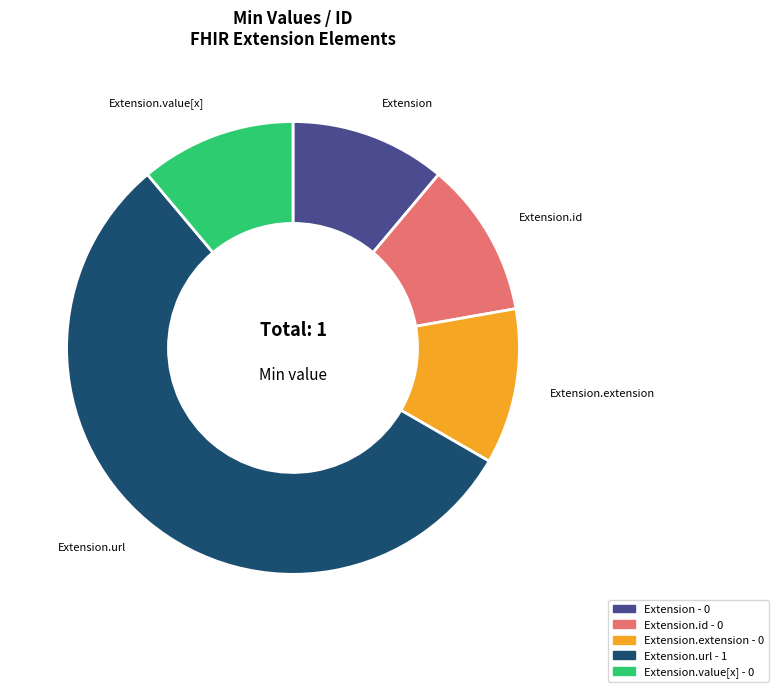

How many segments does this pie chart have?

5